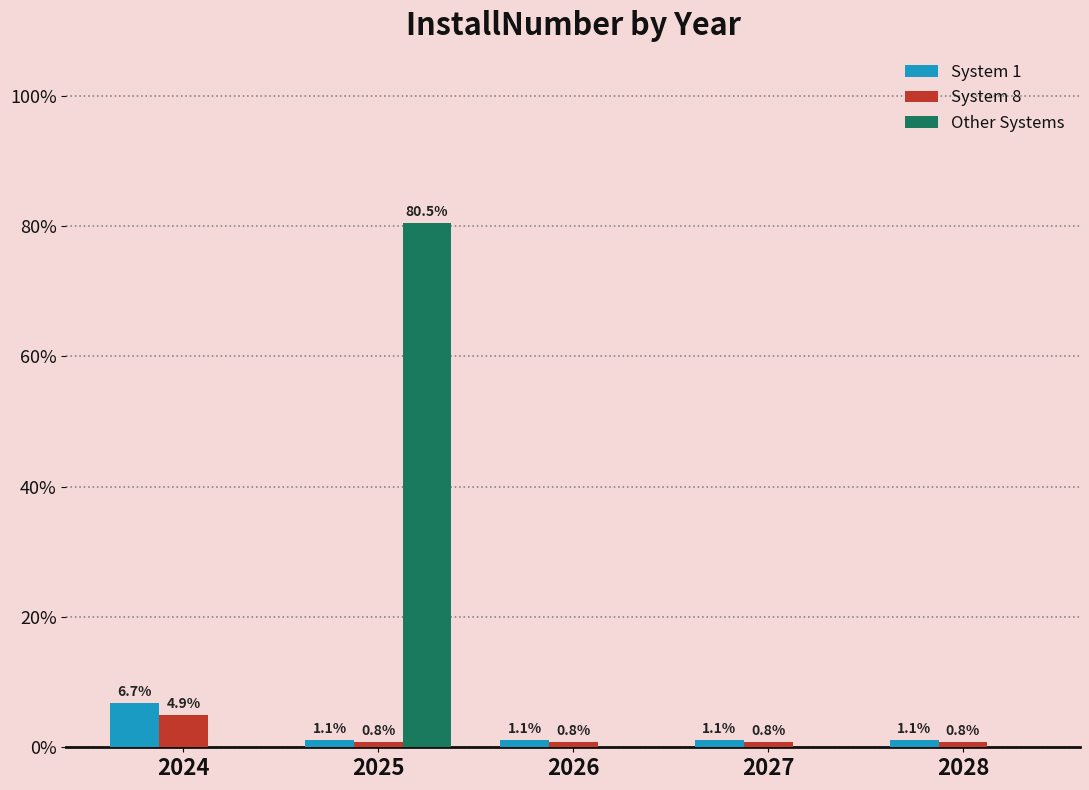

Does the chart contain stacked bars?

No